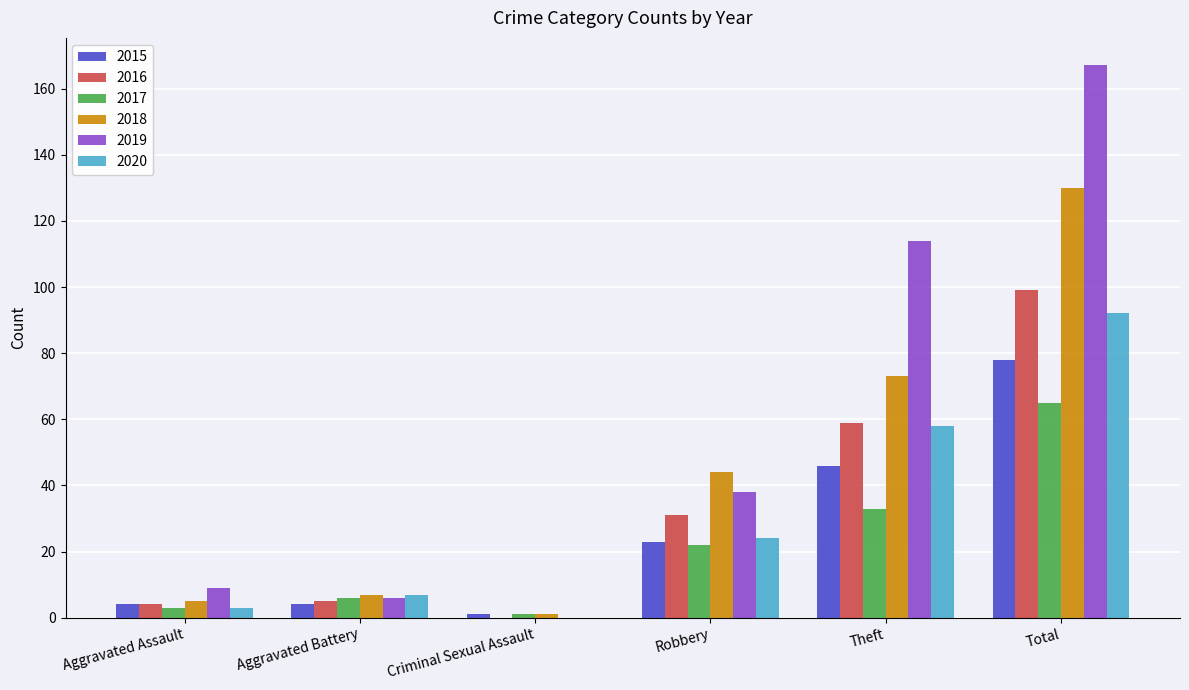

How many positive values does the 2019 series have?

5